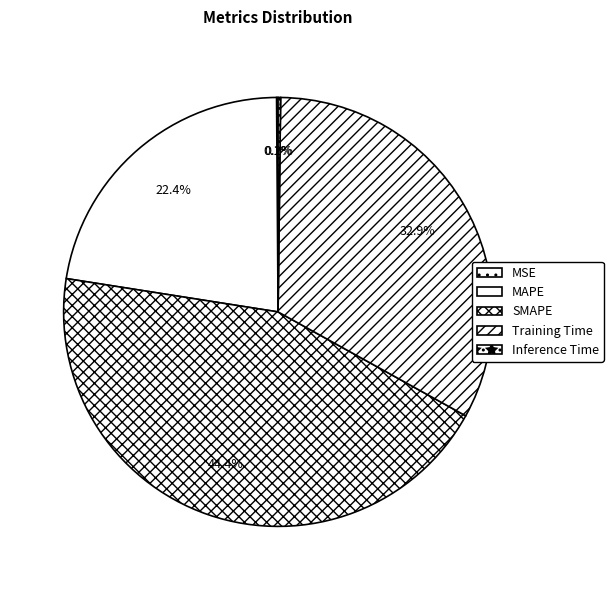

To the nearest percent, what is the difference between the Training Time and Inference Time slice percentages?

33%